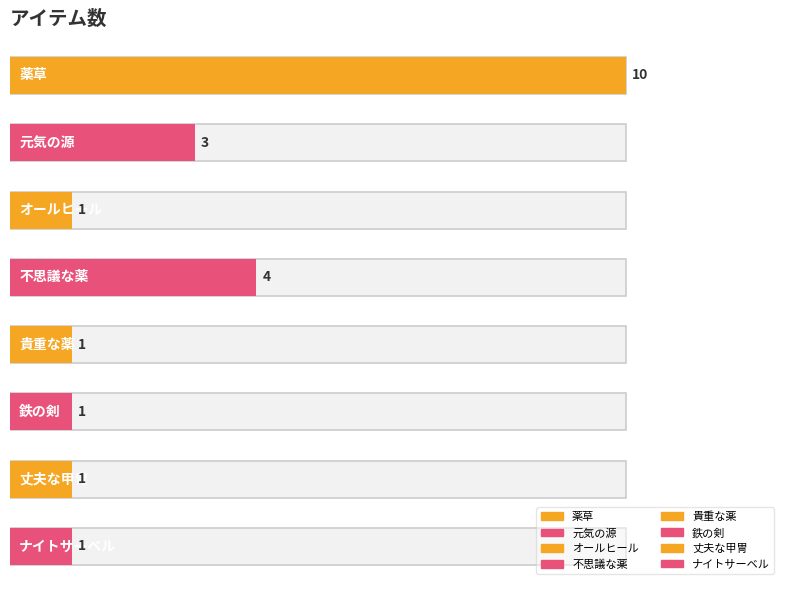

What is the greatest value displayed?

10